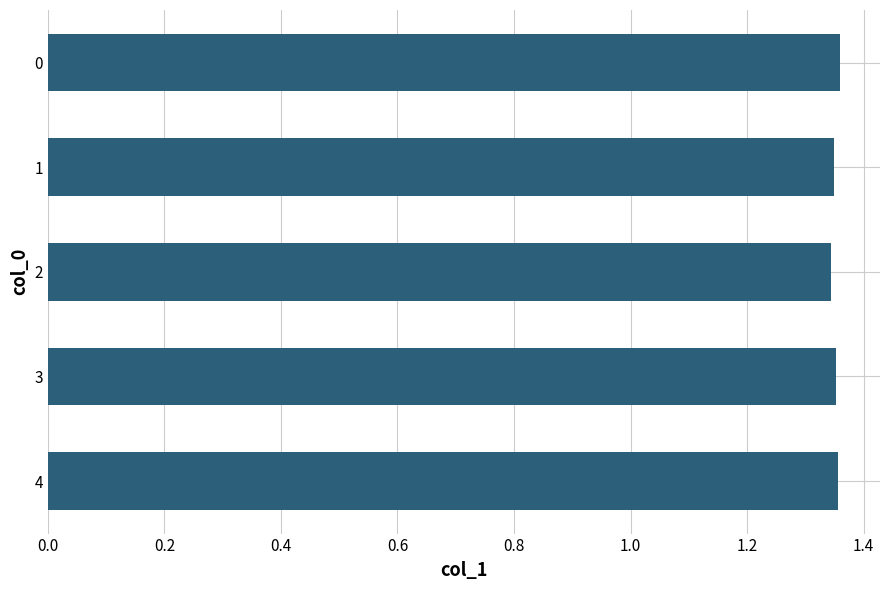

What is the sum of the values at 3 and 0?

2.7